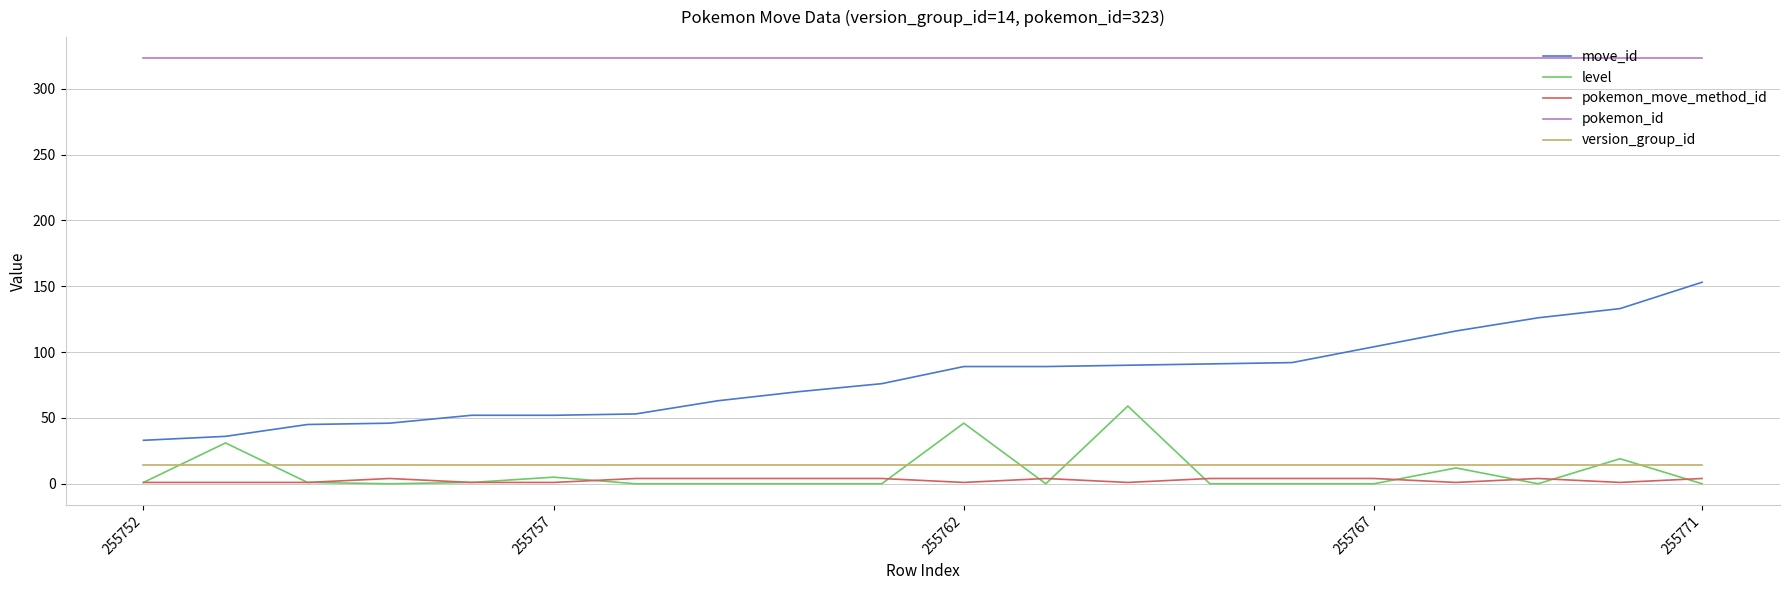

Which series has the largest range (max minus min)?

move_id